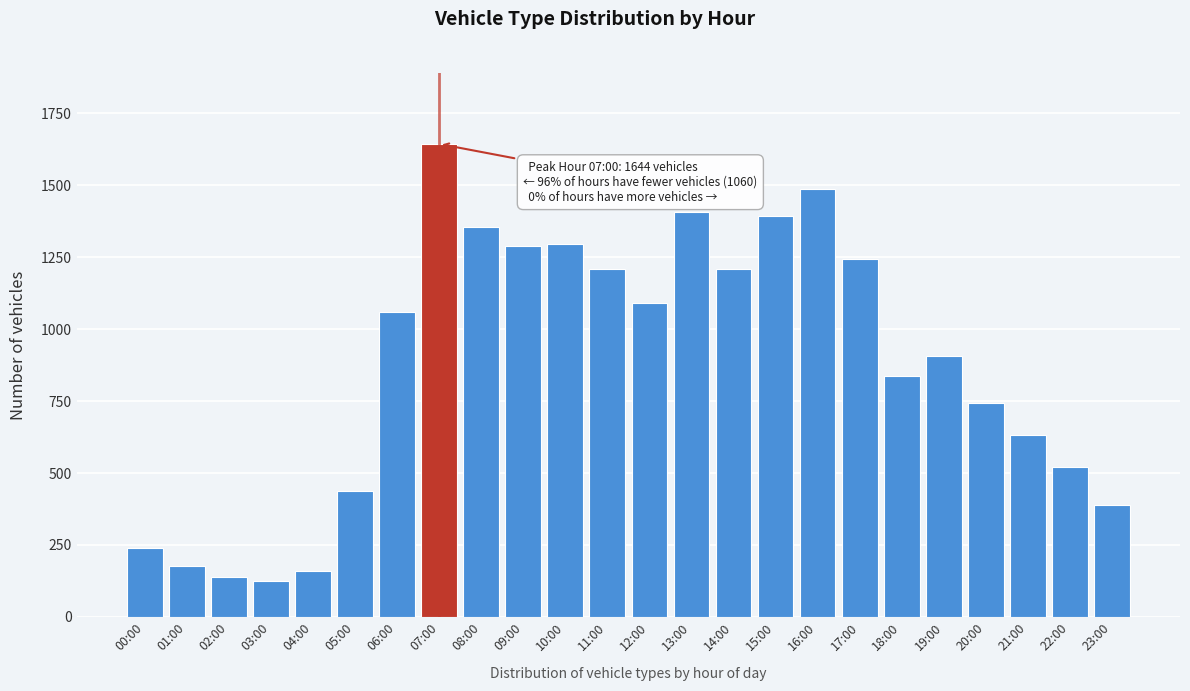

What is the difference between the maximum and second lowest values?

1507